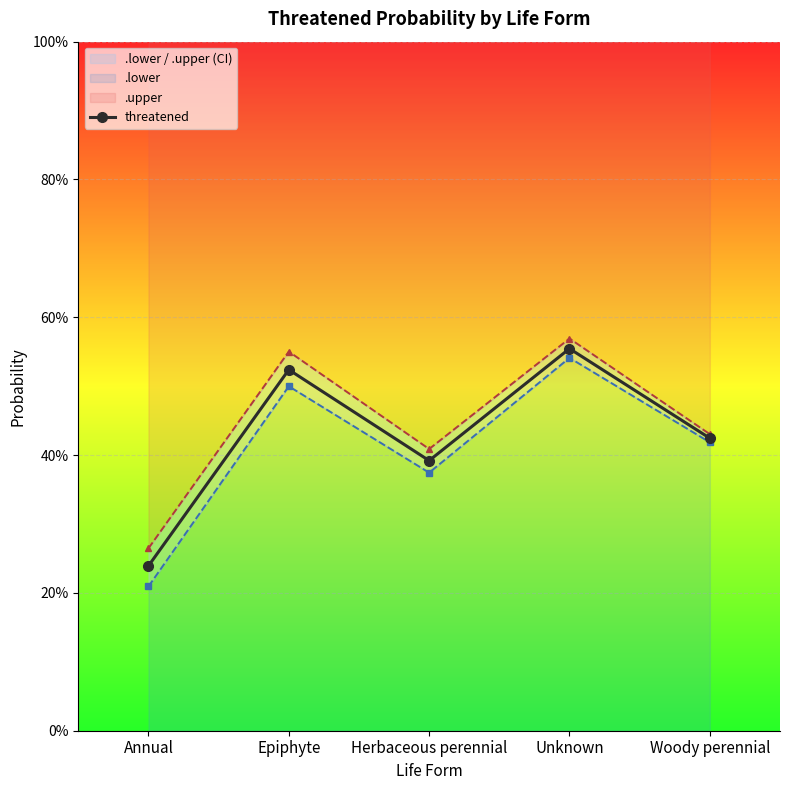

Is this an area chart (filled region under the line)?

No